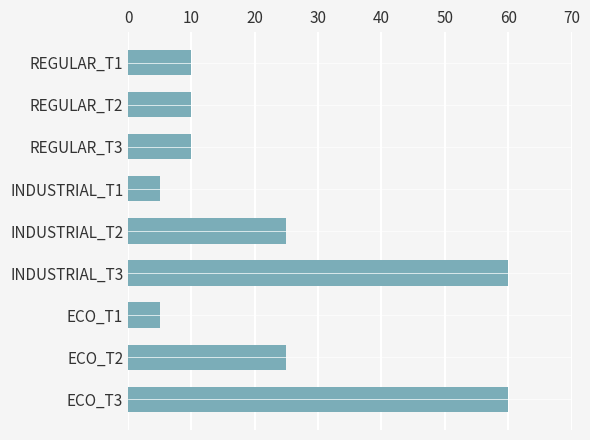

The value at INDUSTRIAL_T2 is 25. True or false?

True